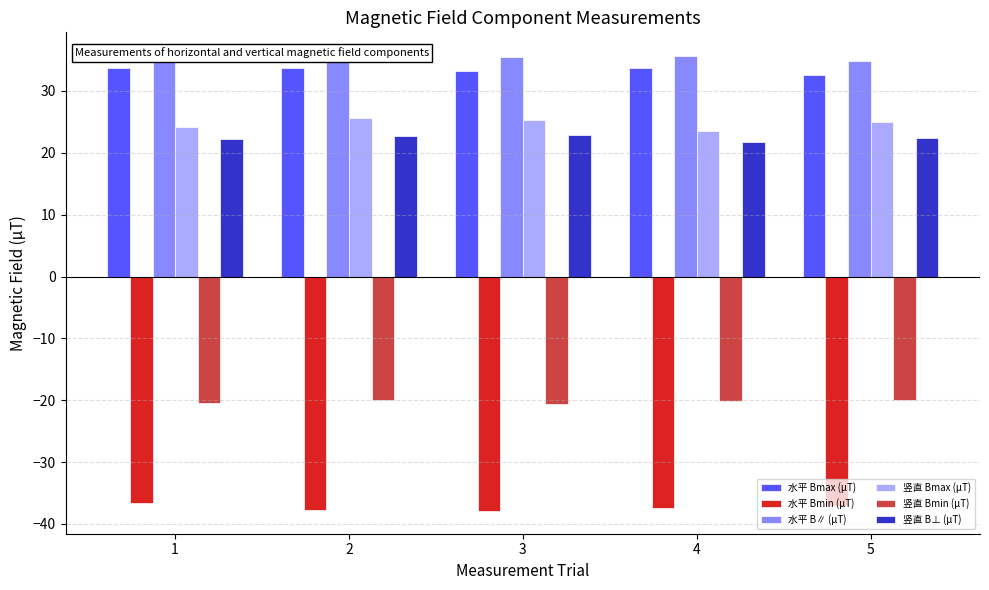

Which category has the highest value in the 竖直 Bmin (μT) series?

2